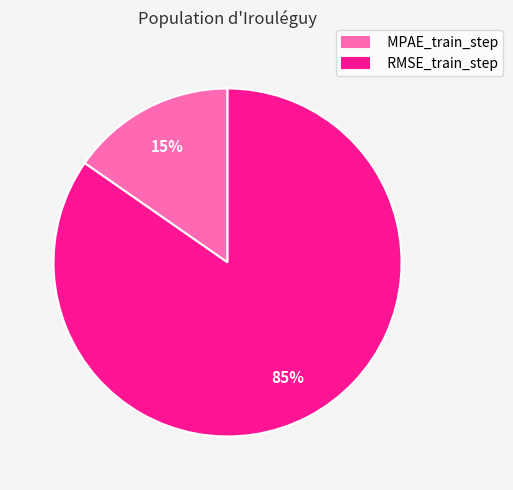

Does RMSE_train_step account for over 50% of the chart?

Yes